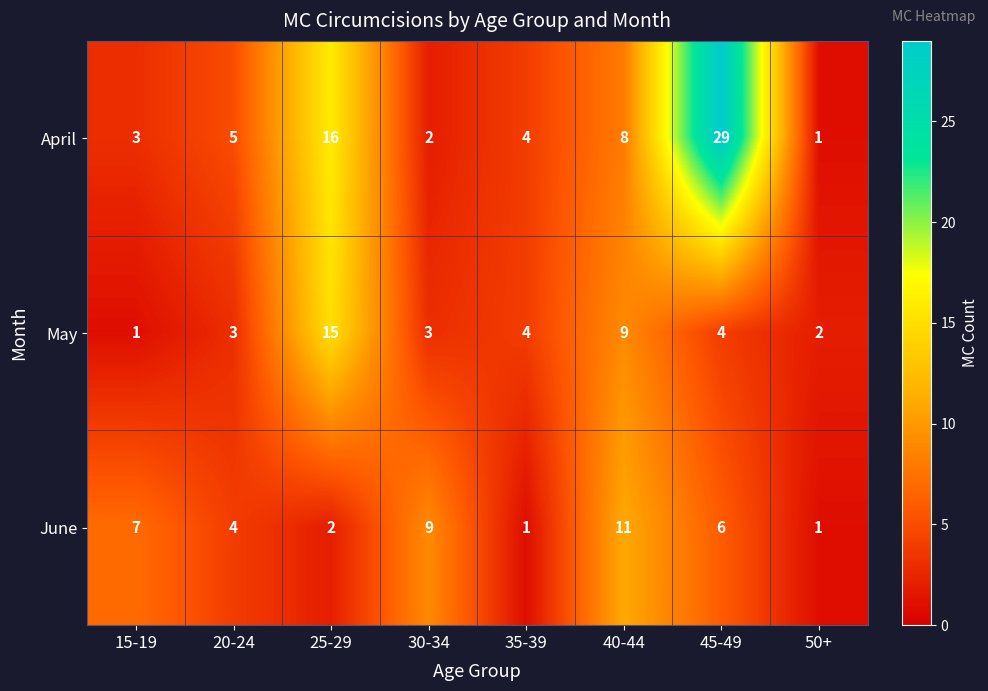

Which series has the largest range (max minus min)?

April